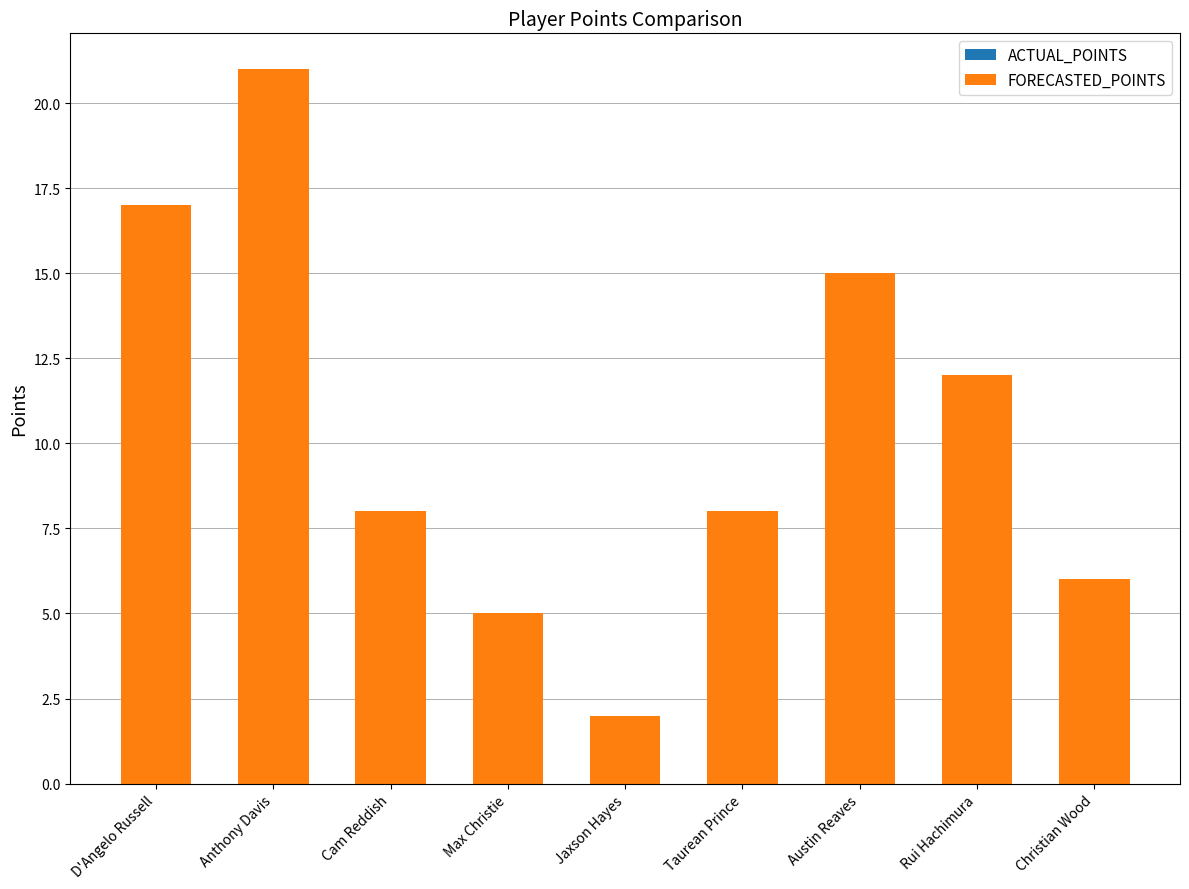

What is the label of the 9th bar from the right?

D'Angelo Russell